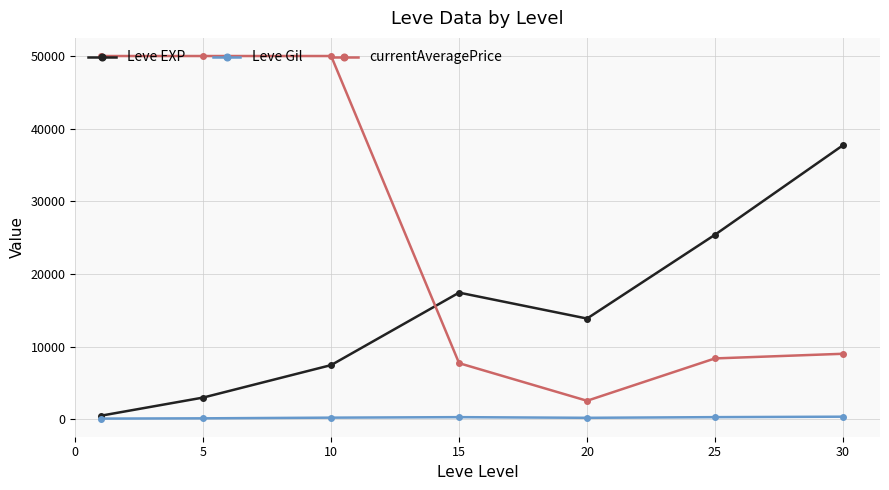

Which series has the largest range (max minus min)?

currentAveragePrice